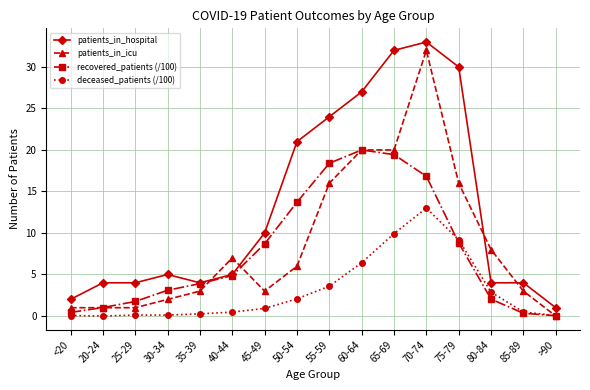

Is it true that patients_in_icu equals 8.0 at 55-59?

False